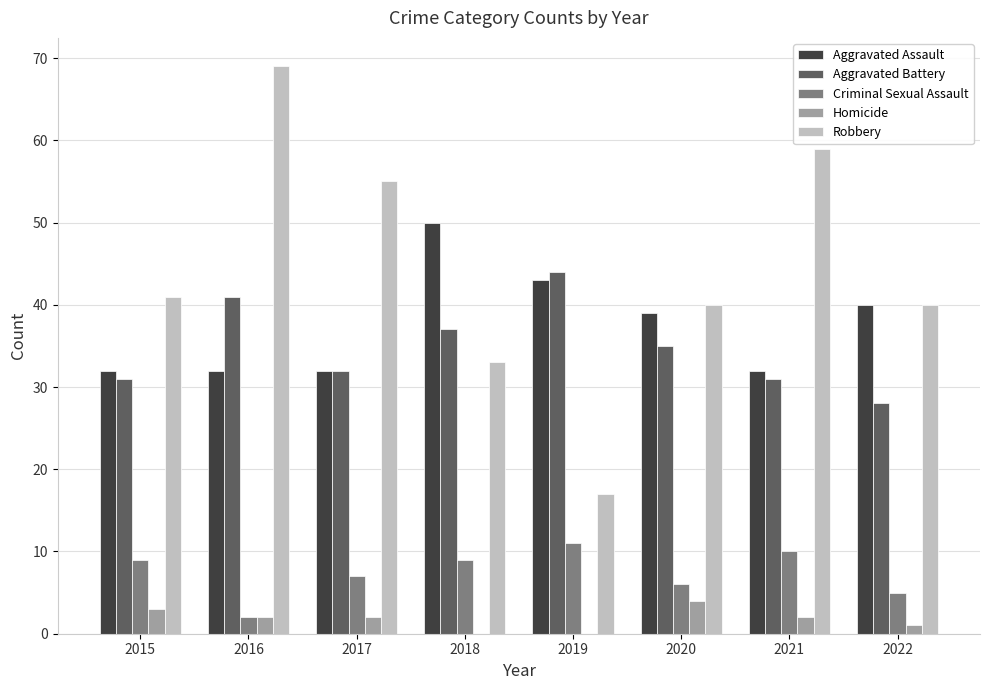

Are the bars horizontal?

No